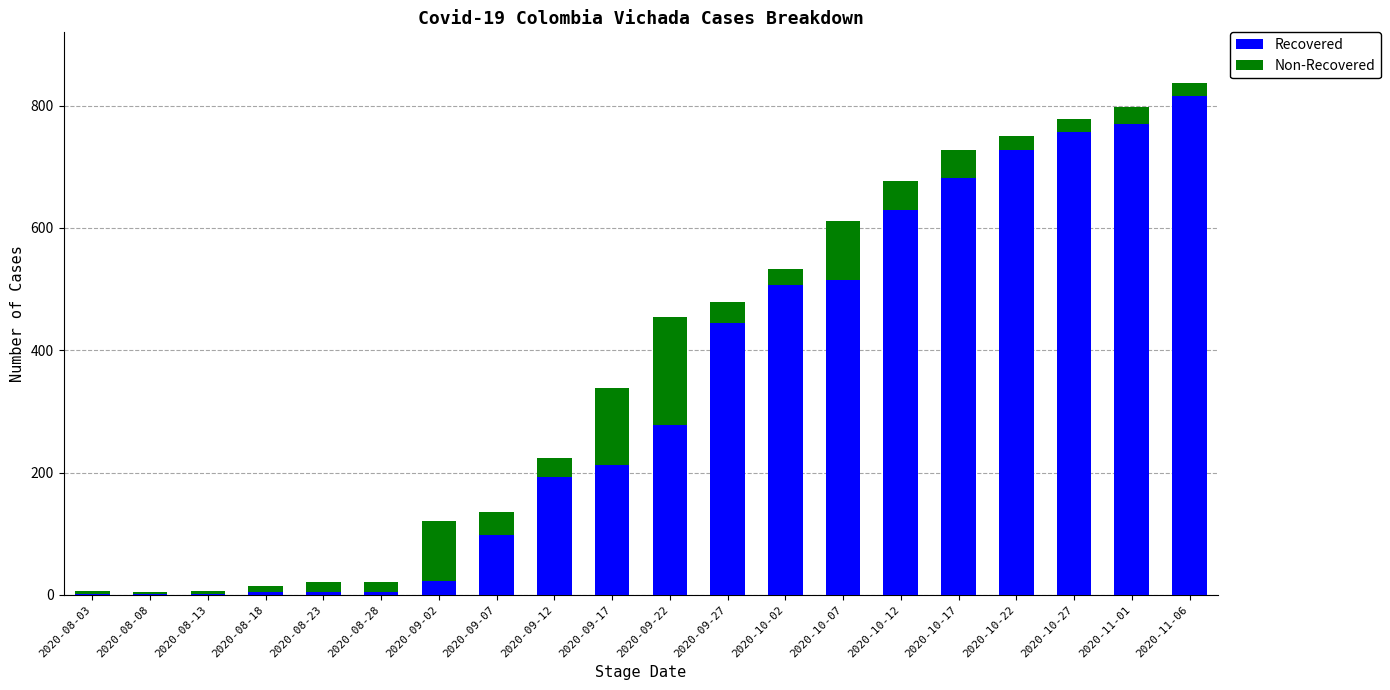

The Recovered series shows 53 at 2020-09-17. True or false?

False